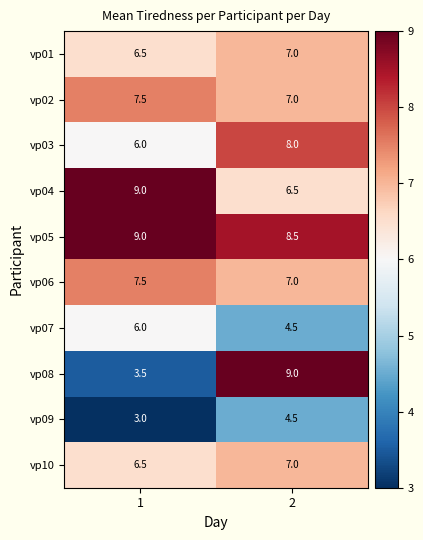

What is the sum of the vp01 values at 1 and 2?

13.5